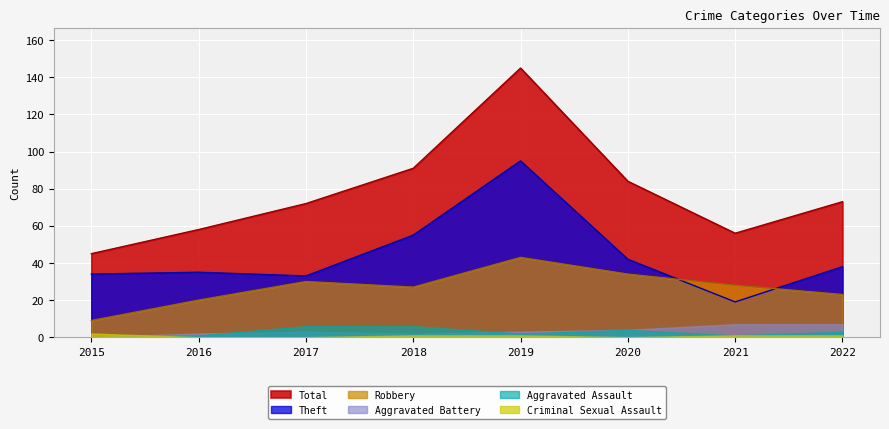

Where does the Theft series first go above 38?

2018